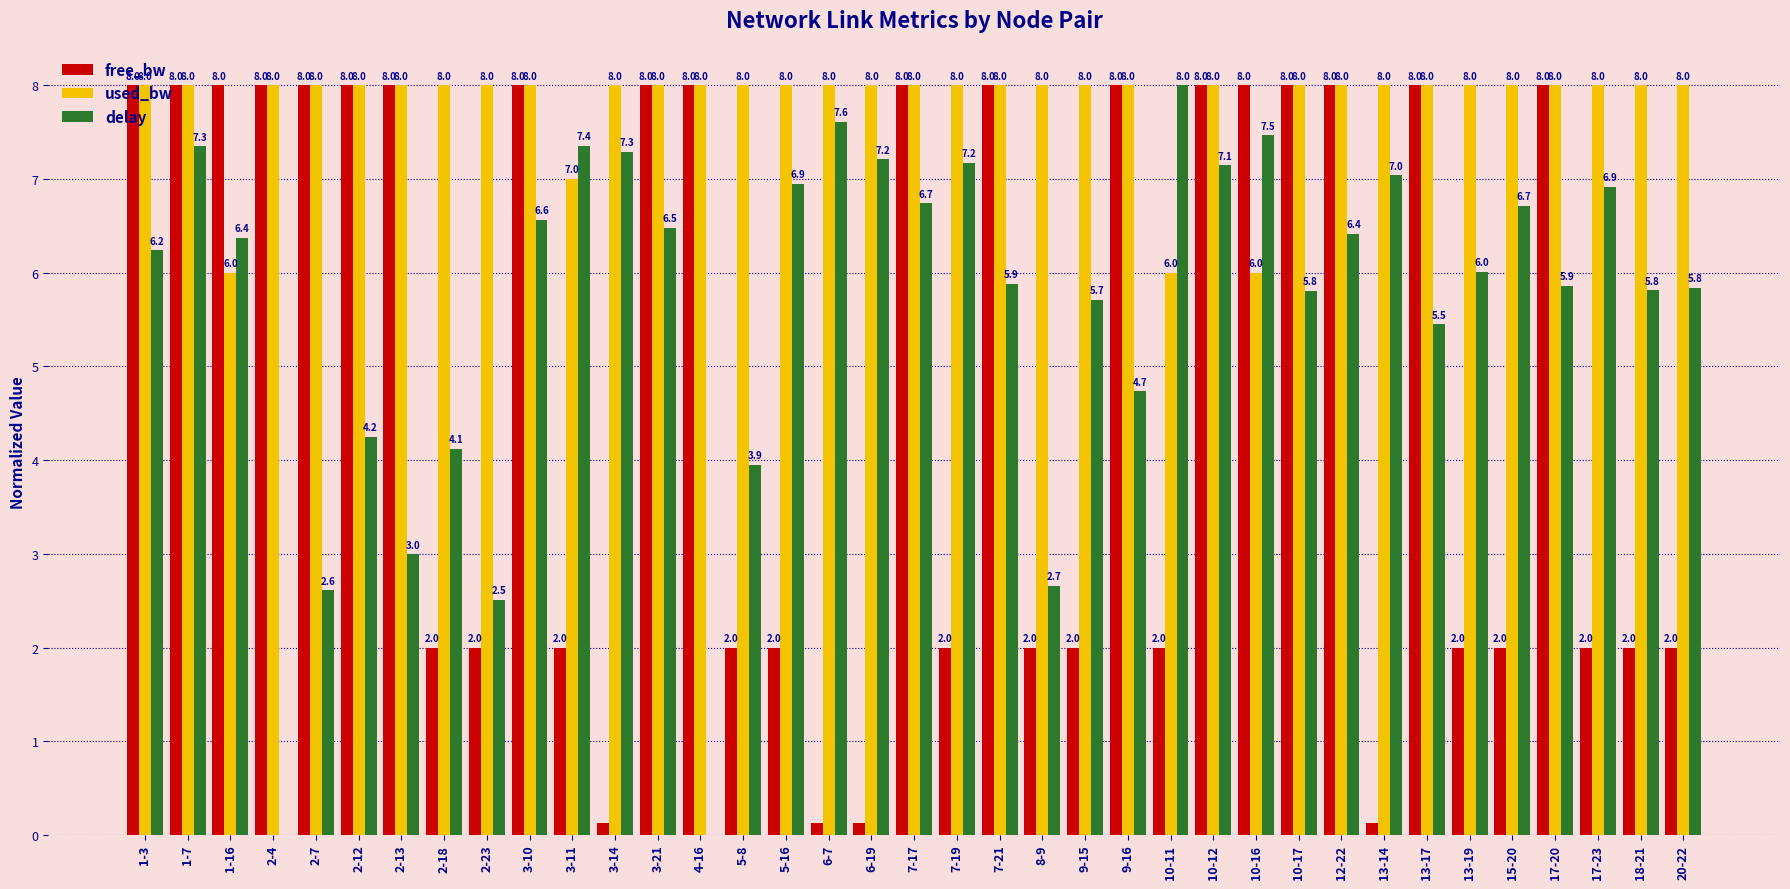

Is it true that delay equals 9.7 at 13-19?

False